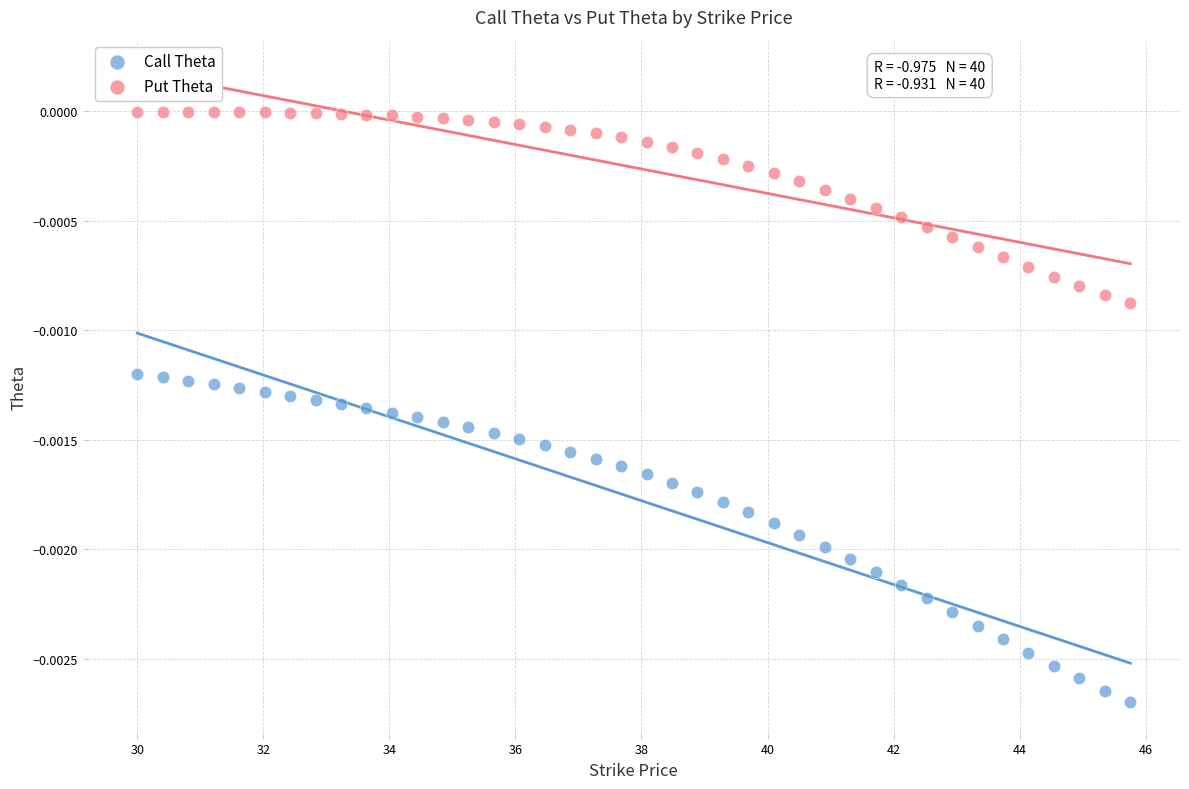

Across all data points, what is the range of X values (max minus min)?

15.8